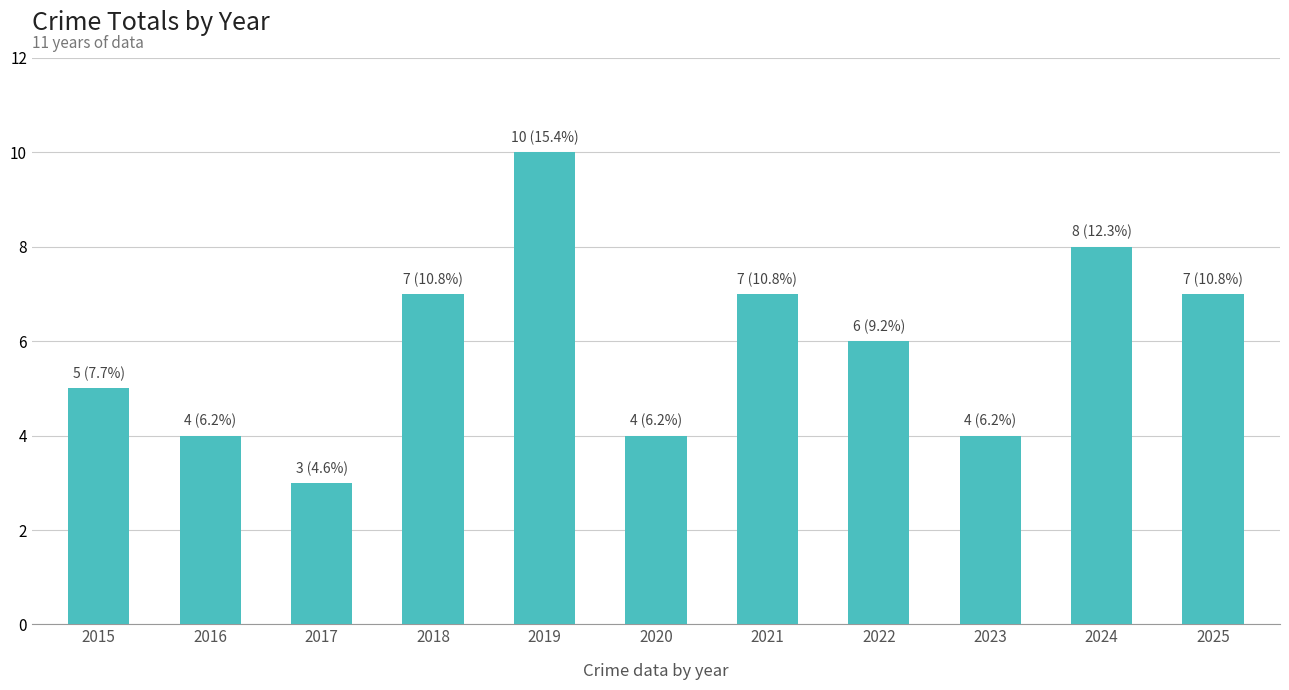

What is the difference between the second highest and minimum values?

5